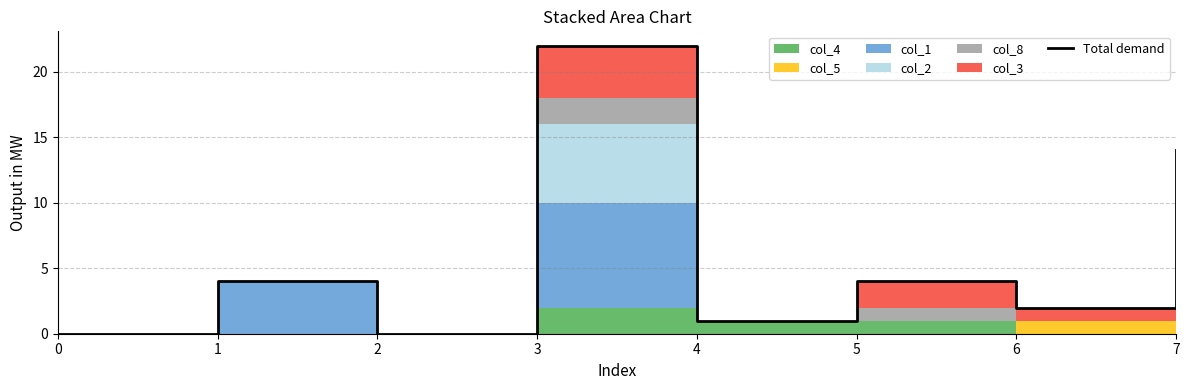

Reading right to left, what are all the values shown in this chart?

14.0	2.0	4.0	1.0	22.0	0.0	4.0	0.0